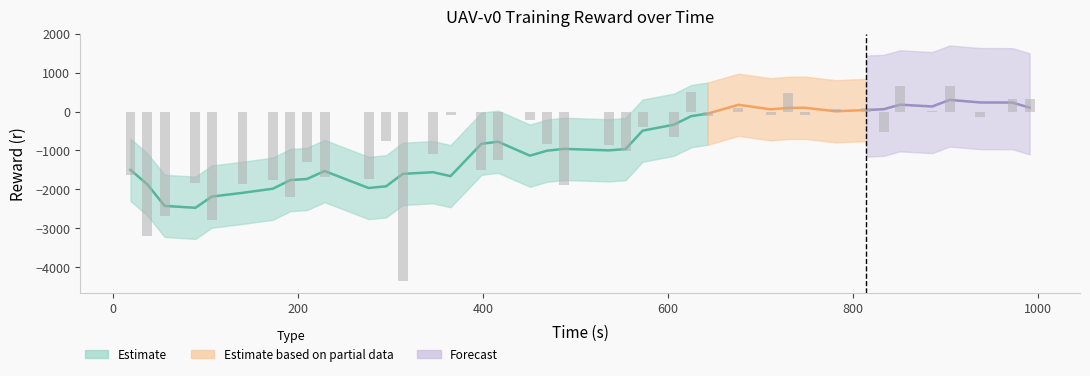

At how many categories does at least one series exceed -2416?

39